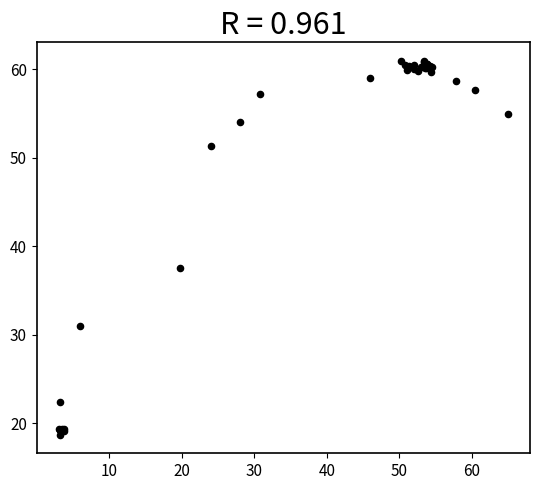

What Y value in the scatter plot is closest to 39?

37.5